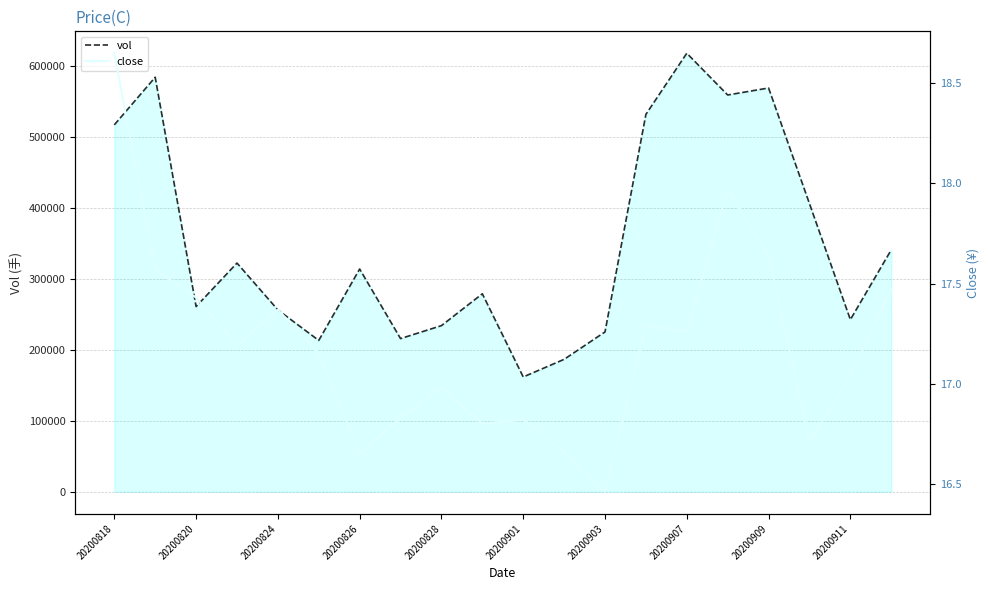

What is the maximum value shown in the chart?

617443.8